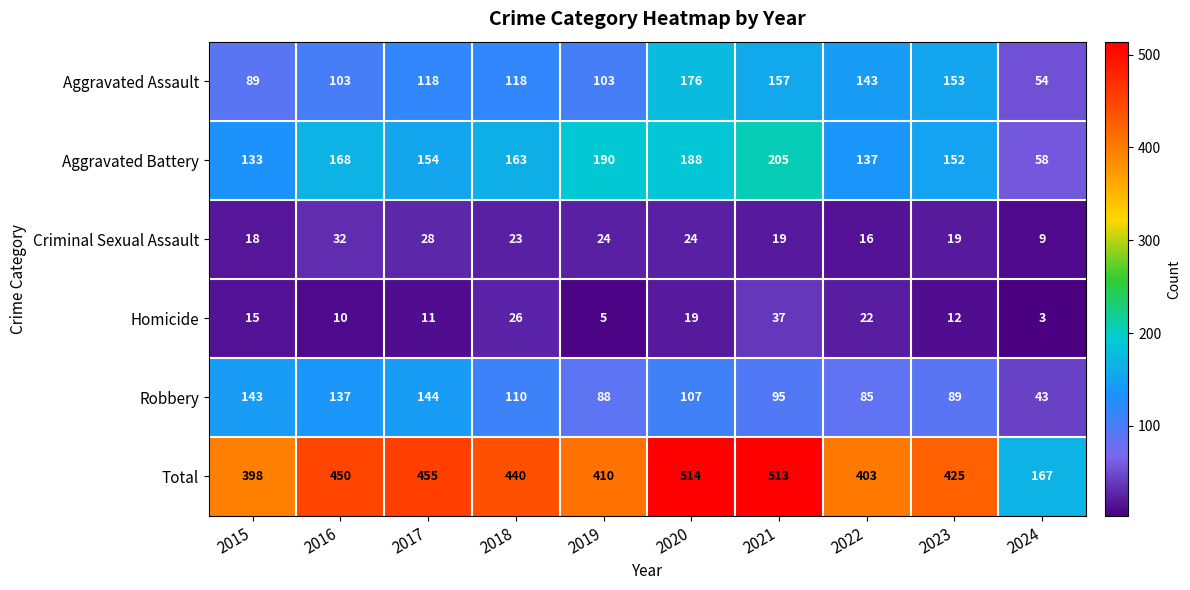

The value of Total at 2015 is 591. True or false?

False